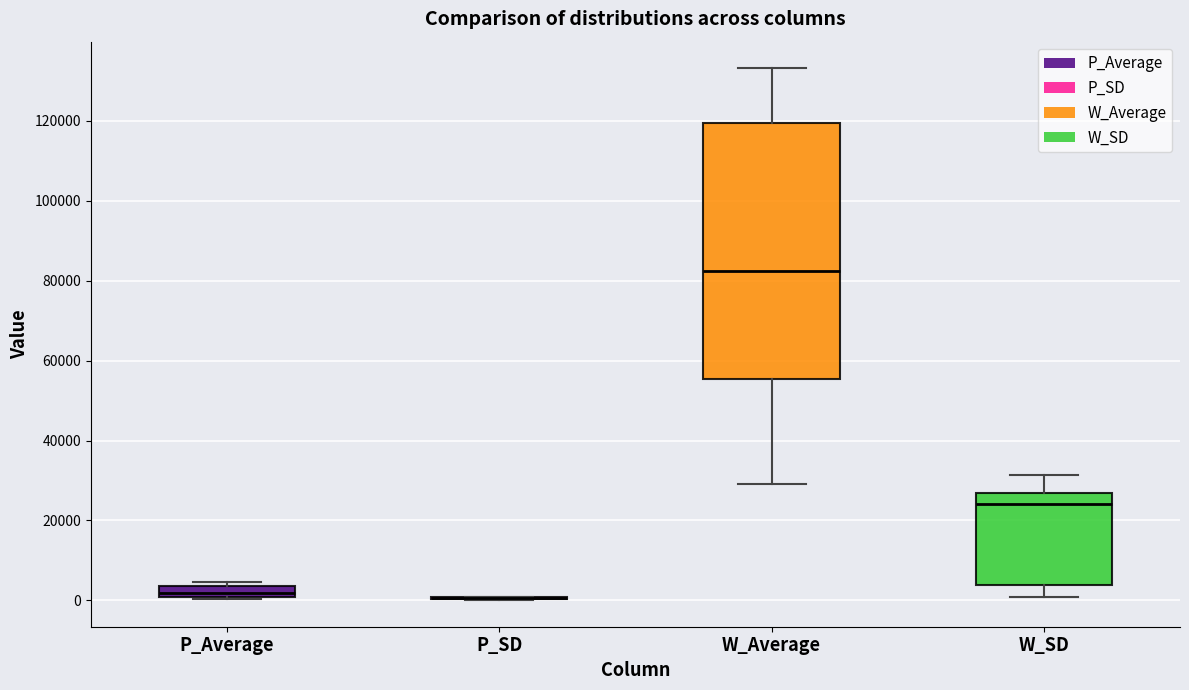

Which box is the tallest, from its lower edge to its upper edge?

W_Average